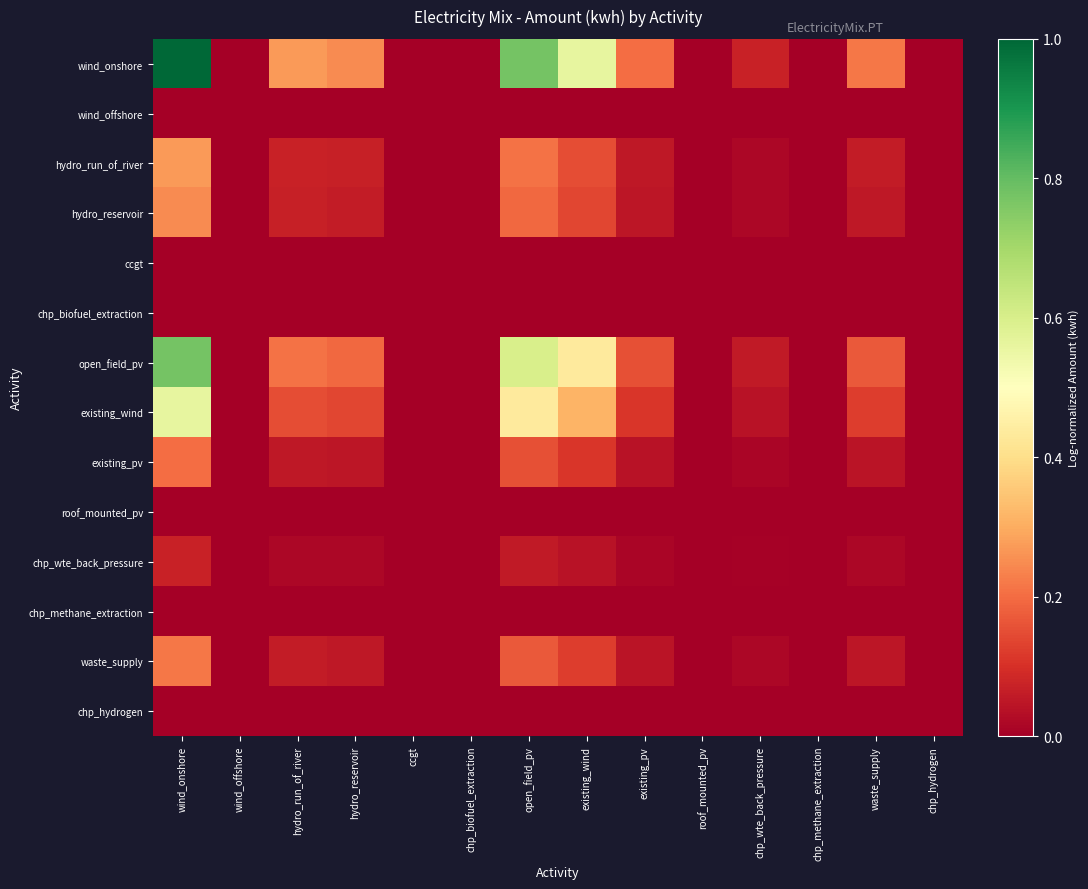

At how many categories does at least one series exceed 0?

14